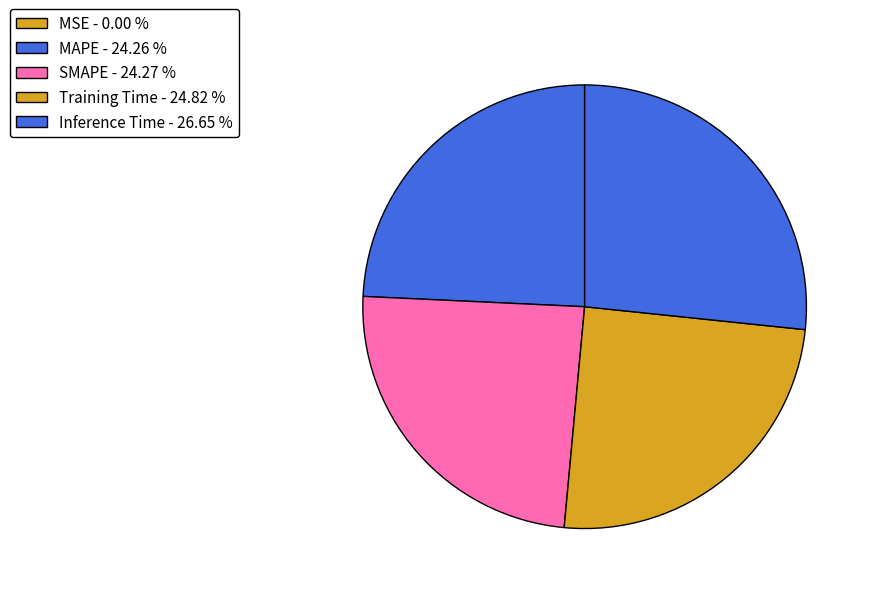

To the nearest percent, what percentage of the pie is Inference Time?

27%